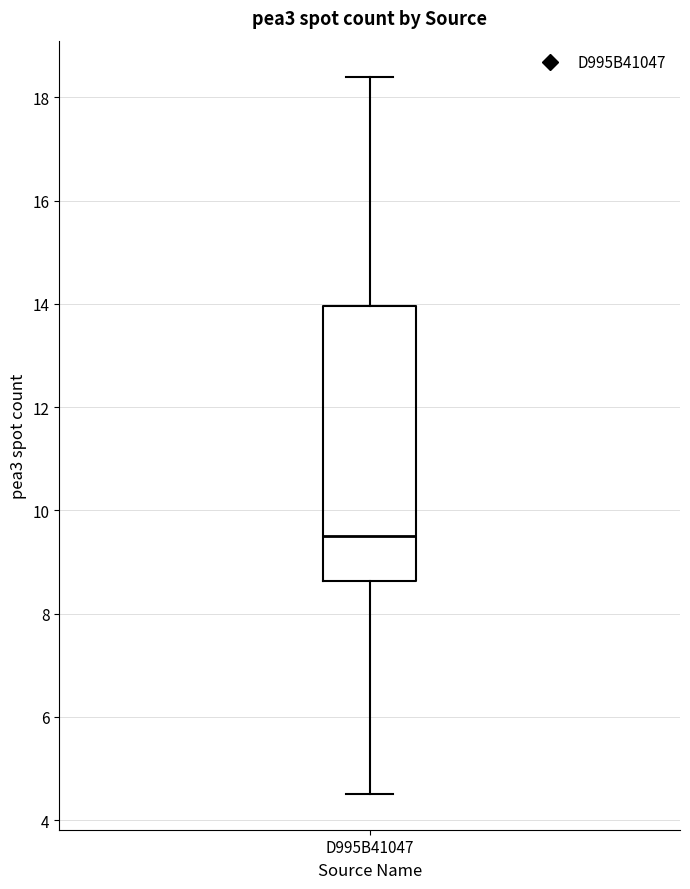

Transcribe this box plot: give where the median line is, the range the box spans, and where the two whiskers end, as read against the y-axis. The values are not printed on the chart, so give them approximately, as read against the axis.

median 9.6, box 8.6 to 14.0, whiskers 4.6 to 18.4